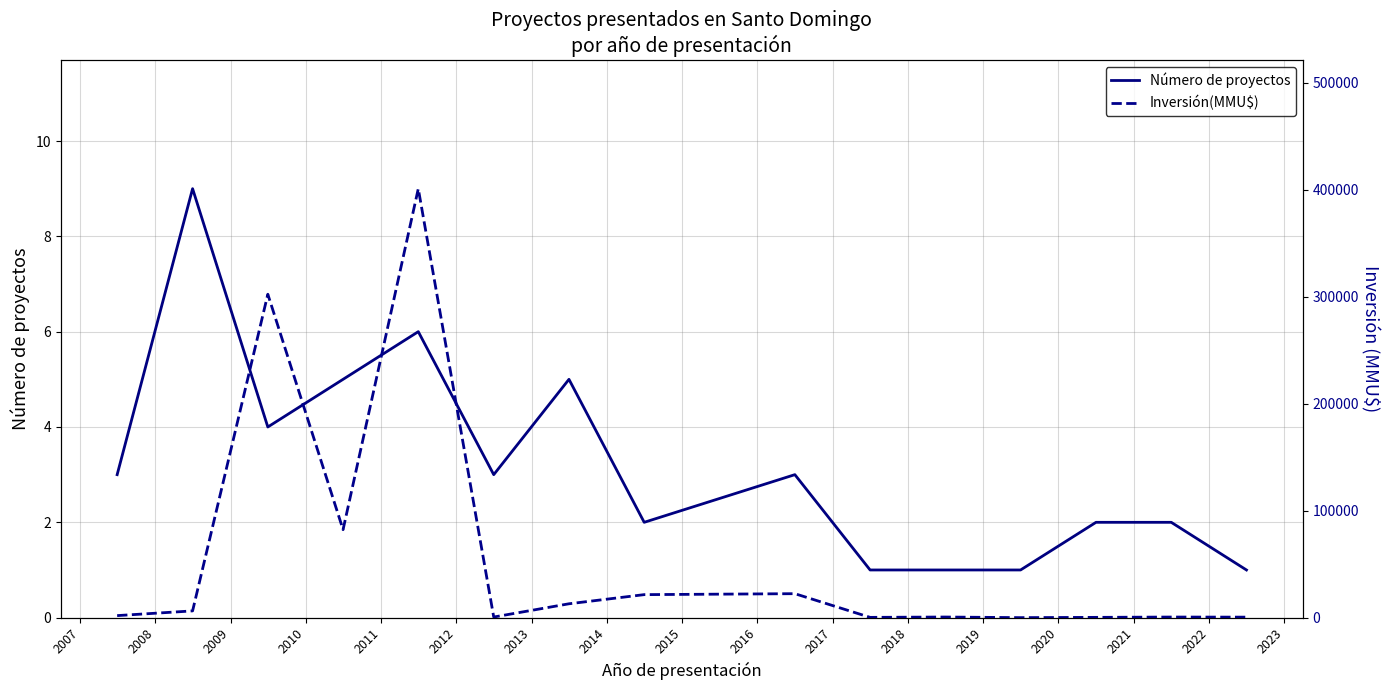

How many series are shown in this chart?

2